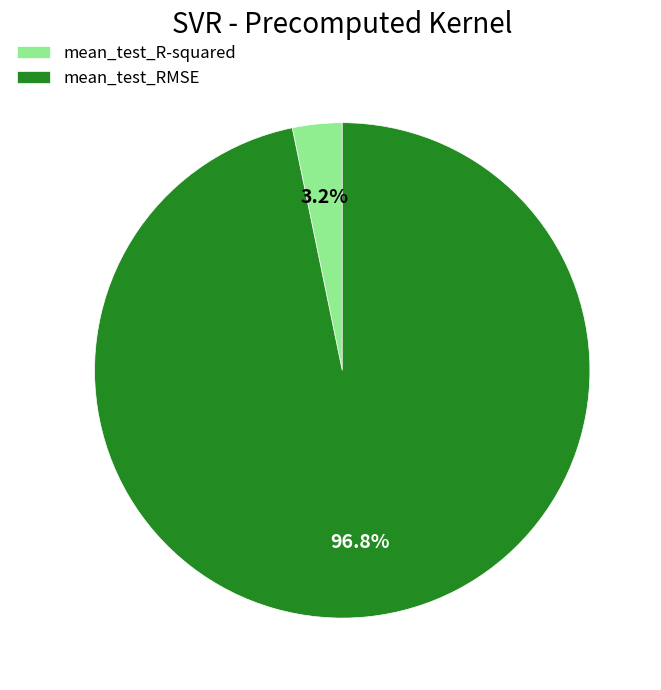

To the nearest percent, what is the combined percentage of mean_test_R-squared and mean_test_RMSE?

100%